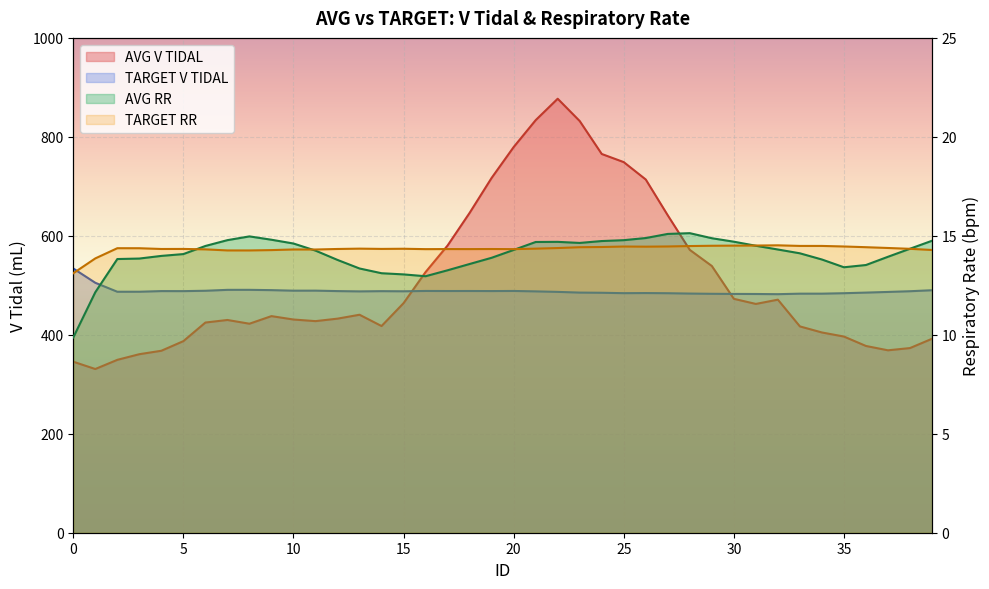

At how many categories does at least one series exceed 811?

3